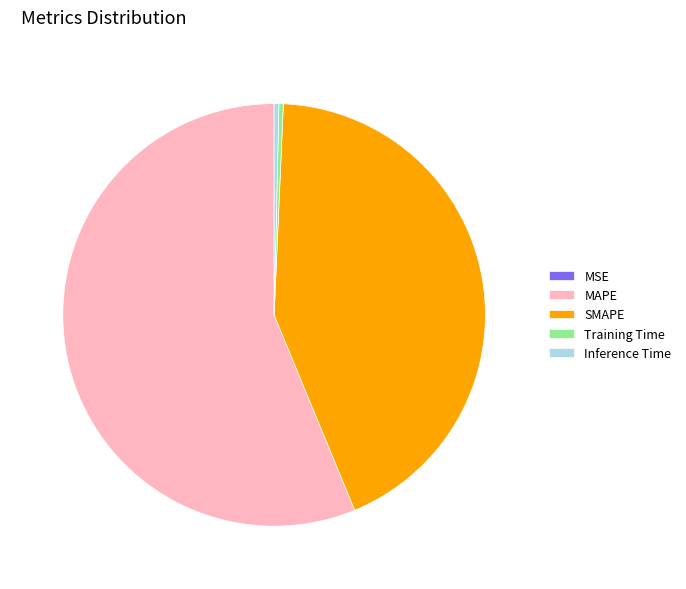

Approximately how many times larger is the value at MAPE compared to SMAPE?

1.3